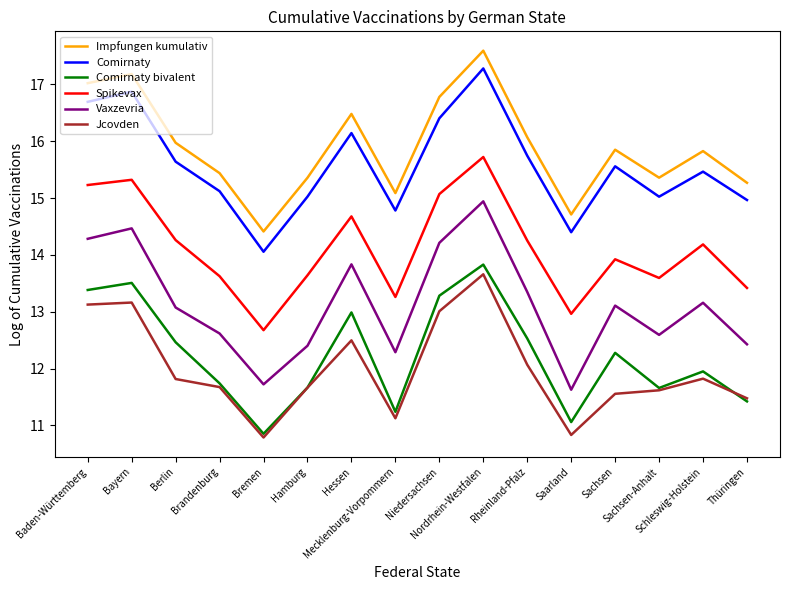

Is it true that Comirnaty equals 25.4 at Baden-Württemberg?

False